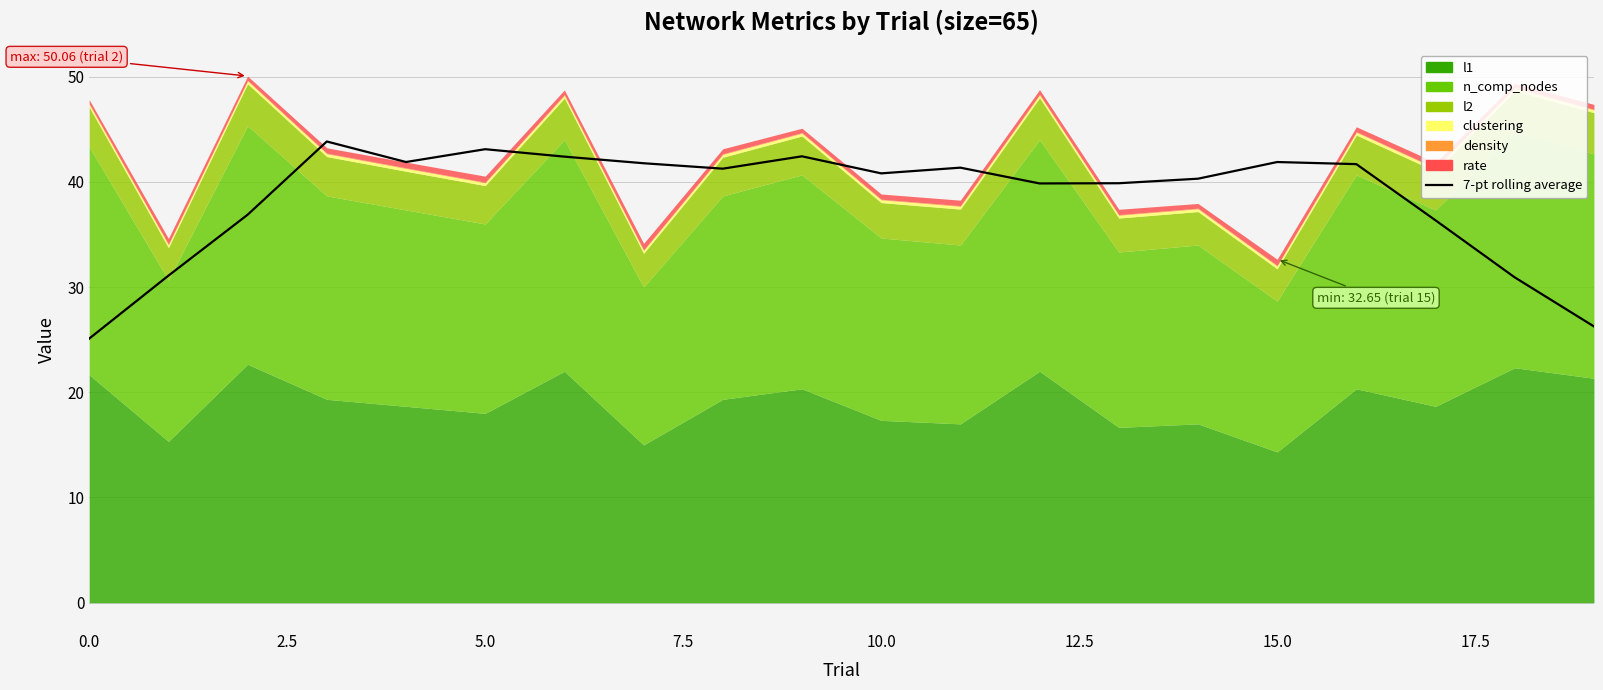

Reading right to left, transcribe all the data shown in this chart.

26.3	30.9	36.3	41.7	41.9	40.3	39.9	39.9	41.4	40.8	42.4	41.3	41.8	42.4	43.1	41.9	43.8	36.9	31.1	25.1